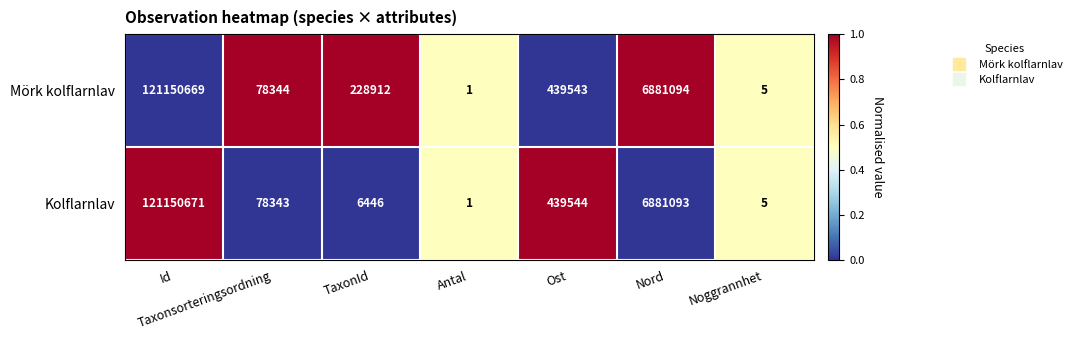

How many data points does each series have?

7